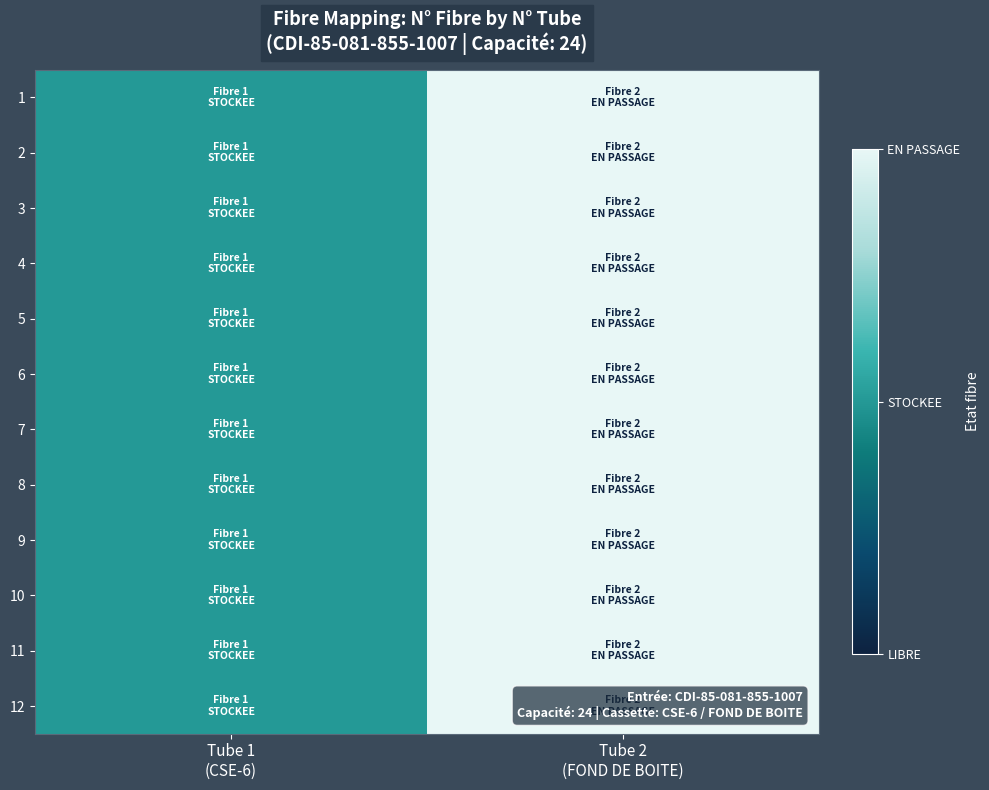

Reading left to right, extract all data points from this chart.

1: Tube 1
(CSE-6)=1	Tube 2
(FOND DE BOITE)=2
2: Tube 1
(CSE-6)=1	Tube 2
(FOND DE BOITE)=2
3: Tube 1
(CSE-6)=1	Tube 2
(FOND DE BOITE)=2
4: Tube 1
(CSE-6)=1	Tube 2
(FOND DE BOITE)=2
5: Tube 1
(CSE-6)=1	Tube 2
(FOND DE BOITE)=2
6: Tube 1
(CSE-6)=1	Tube 2
(FOND DE BOITE)=2
7: Tube 1
(CSE-6)=1	Tube 2
(FOND DE BOITE)=2
8: Tube 1
(CSE-6)=1	Tube 2
(FOND DE BOITE)=2
9: Tube 1
(CSE-6)=1	Tube 2
(FOND DE BOITE)=2
10: Tube 1
(CSE-6)=1	Tube 2
(FOND DE BOITE)=2
11: Tube 1
(CSE-6)=1	Tube 2
(FOND DE BOITE)=2
12: Tube 1
(CSE-6)=1	Tube 2
(FOND DE BOITE)=2